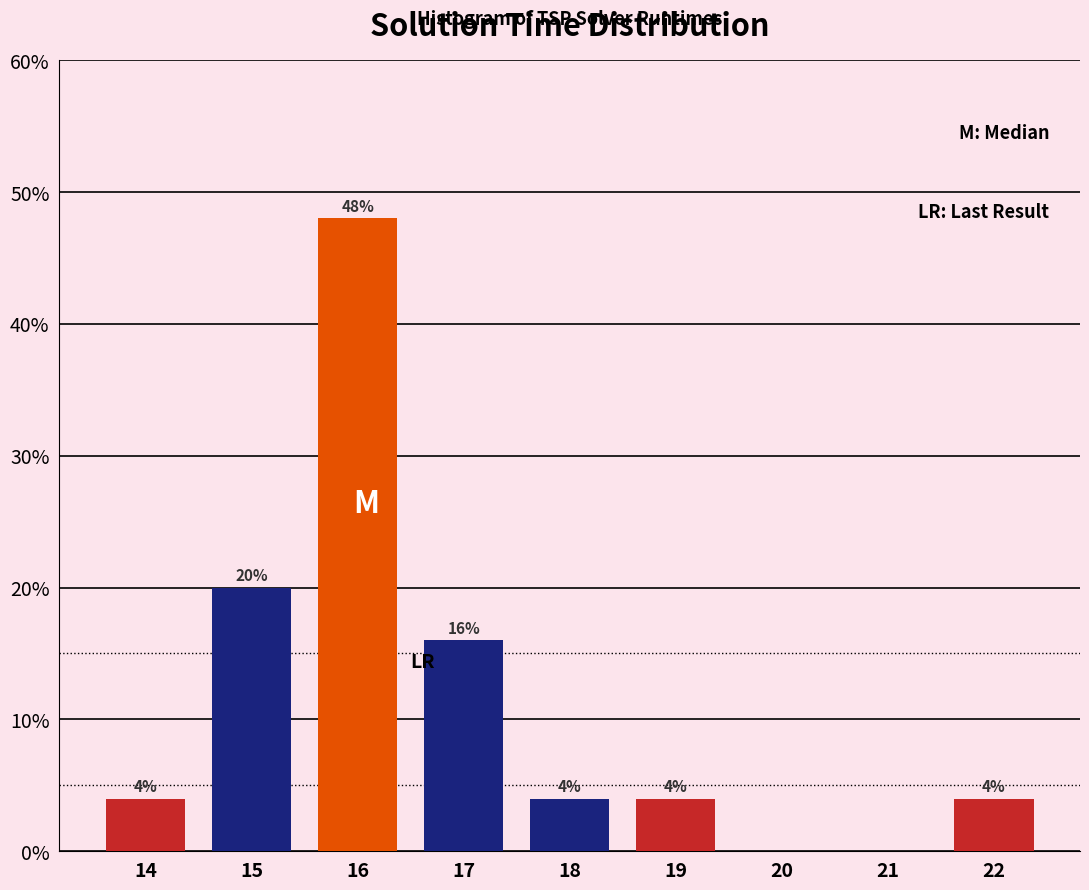

Reading left to right, list all the values displayed in this chart.

14=4	15=20	16=48	17=16	18=4	19=4	20=0	21=0	22=4